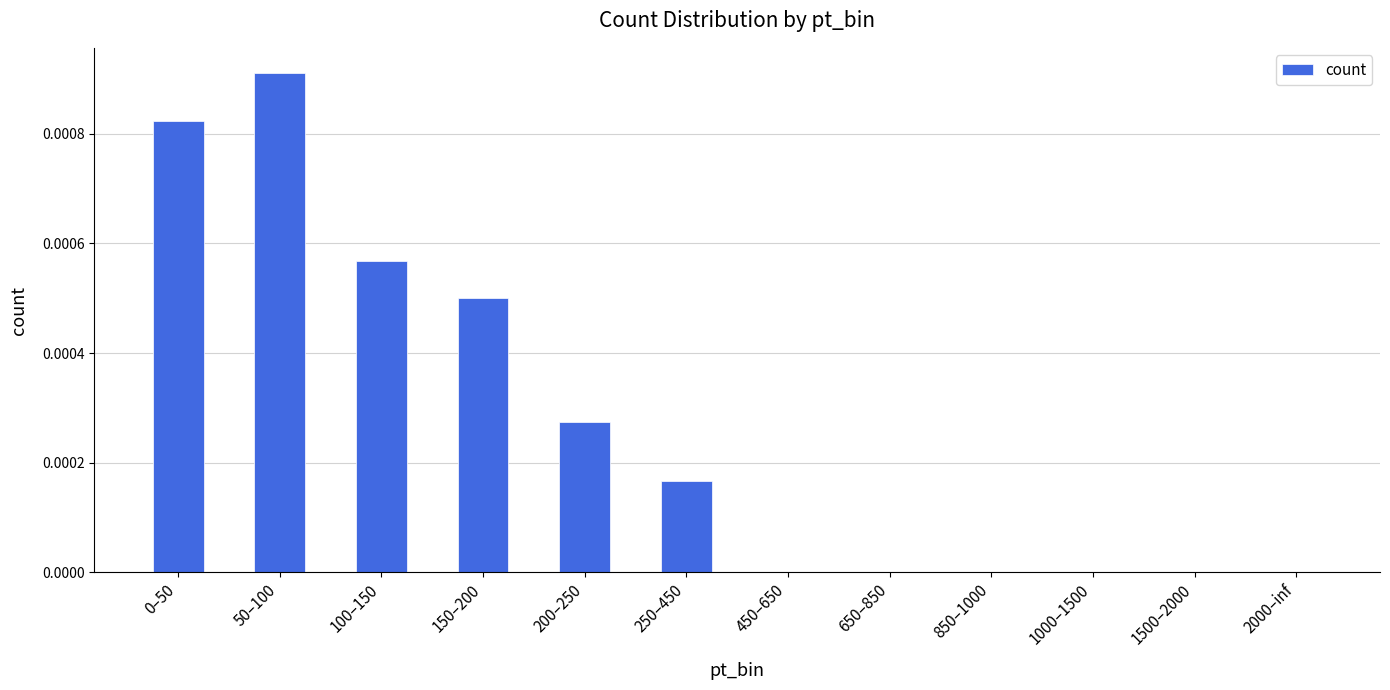

At which category does the chart reach its peak across all series?

50–100